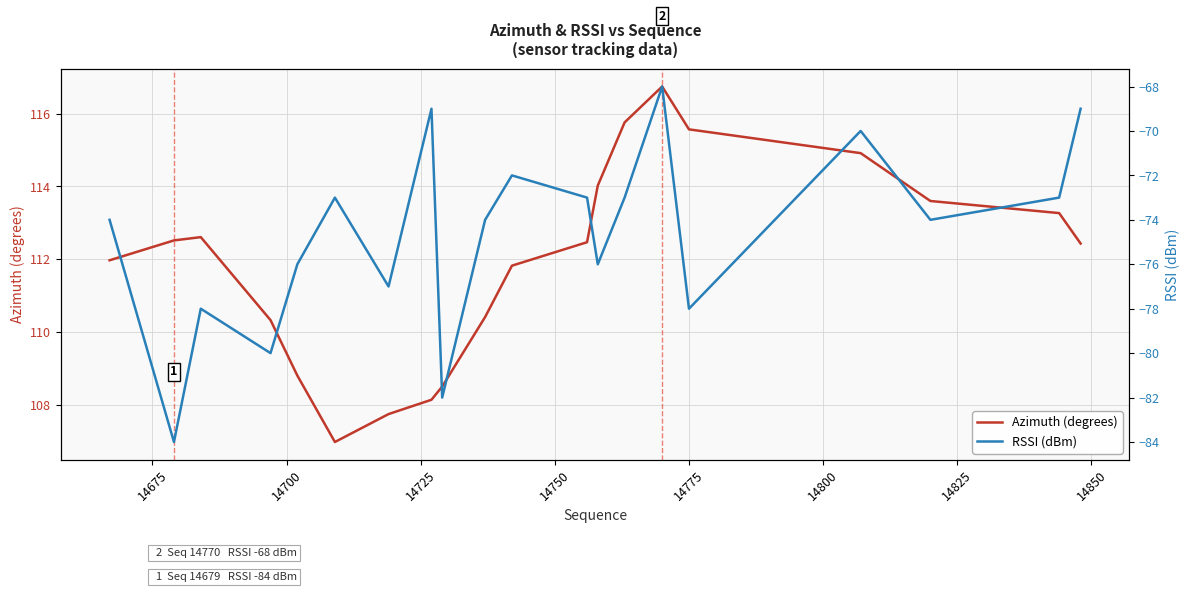

What are all the series names shown in the legend?

Azimuth (degrees), RSSI (dBm)